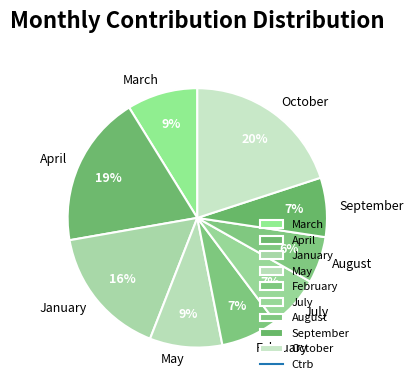

To the nearest percent, what is the difference between the October and March slice percentages?

11%